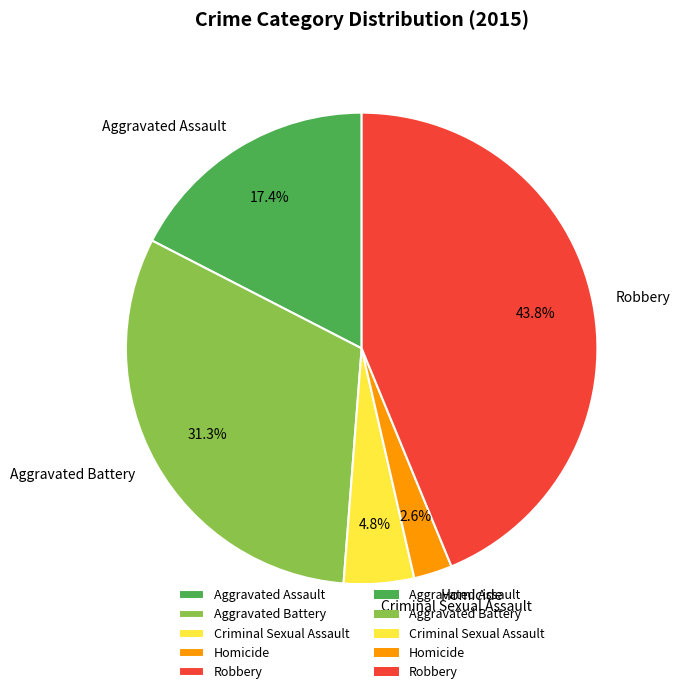

To the nearest percent, what portion does Aggravated Assault represent?

17%